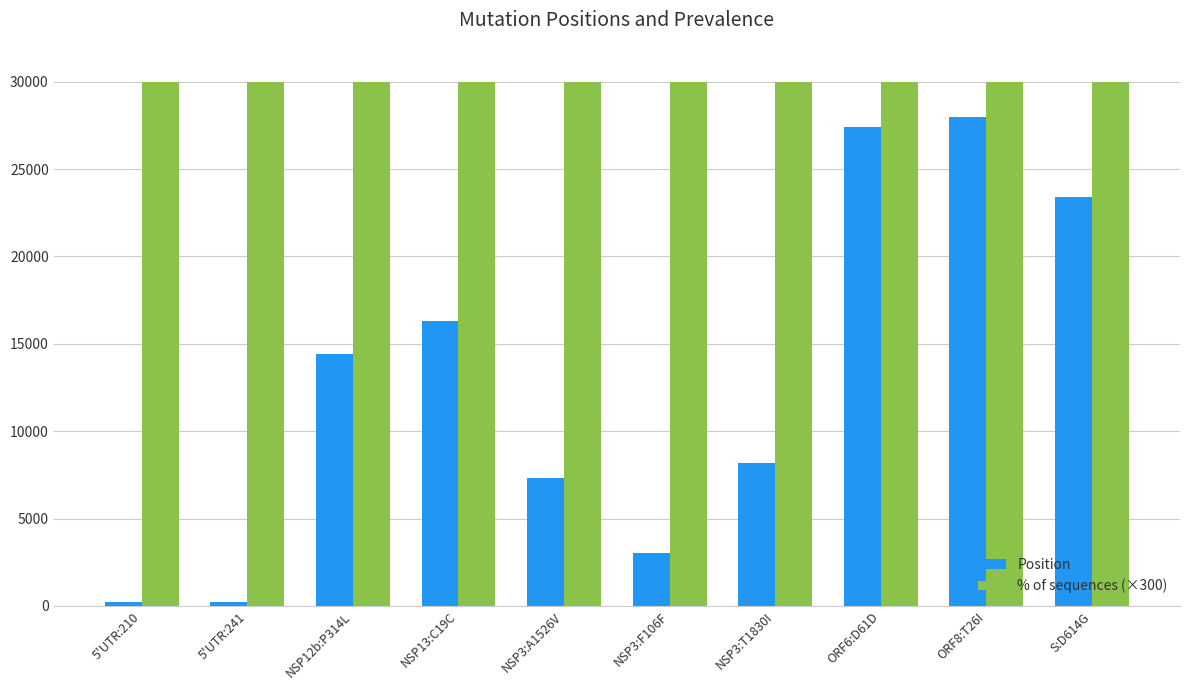

True or false: Position has a value of 11510 at NSP3:A1526V.

False